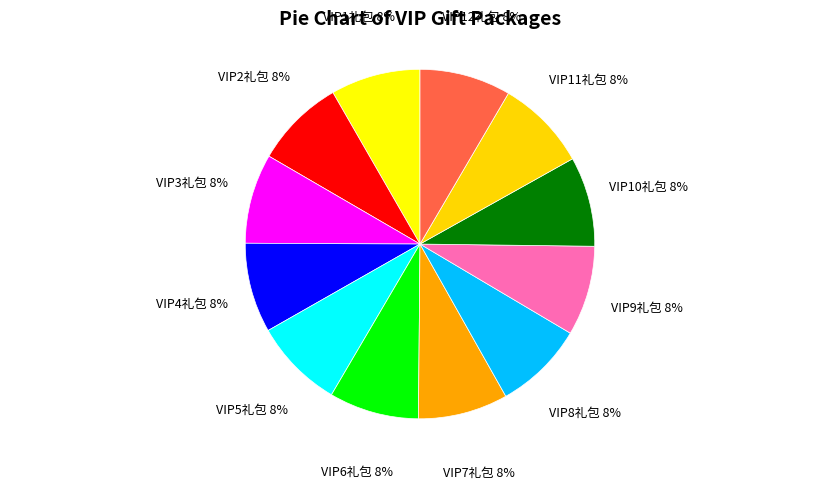

Combined, do VIP7礼包 and VIP8礼包 account for over 50%?

No